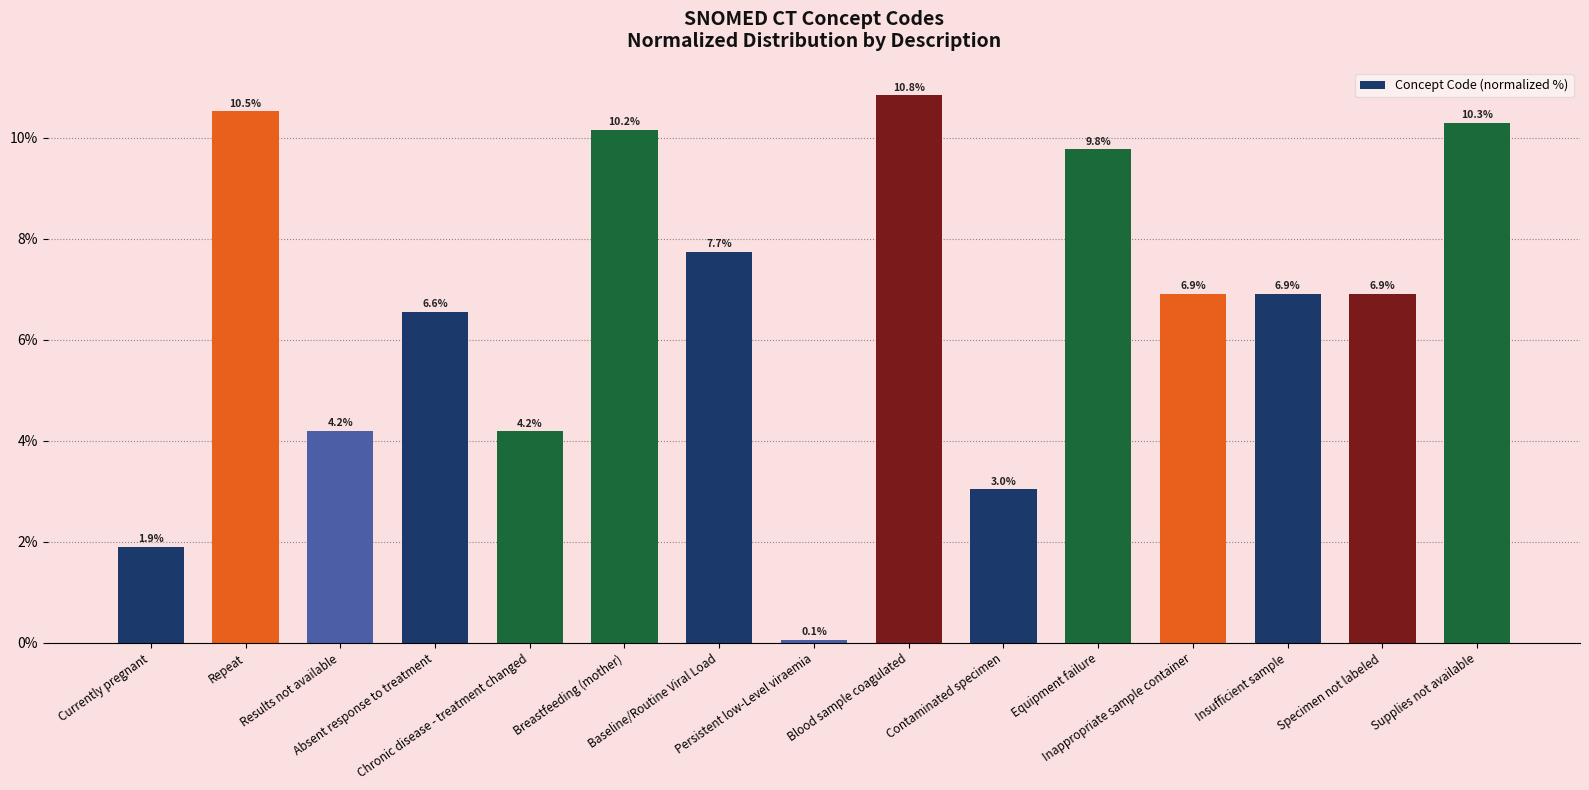

What is the minimum value shown in the chart?

0.1